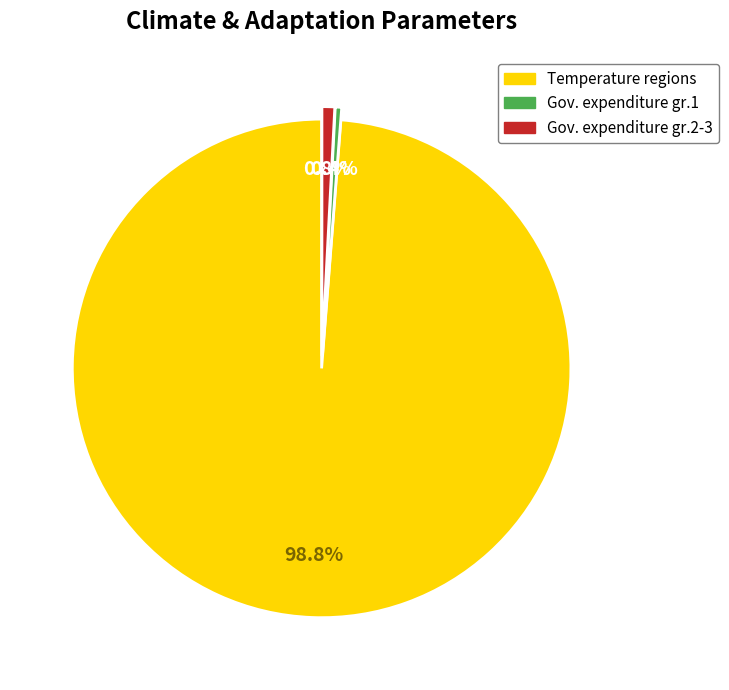

Is there any slice that represents more than half of the pie?

Yes